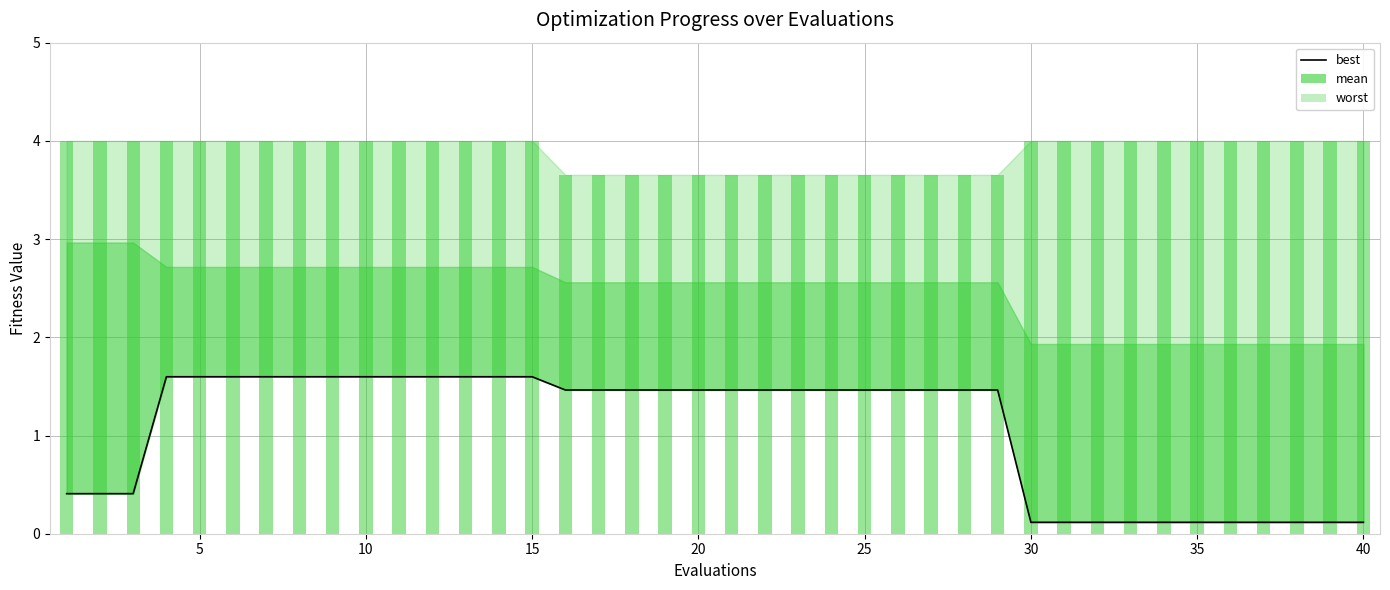

Which label corresponds to the largest value in the chart?

15